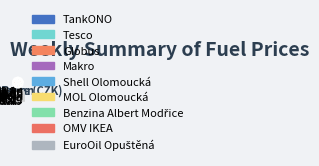

Is Benzina Albert Modřice the majority of the pie?

No